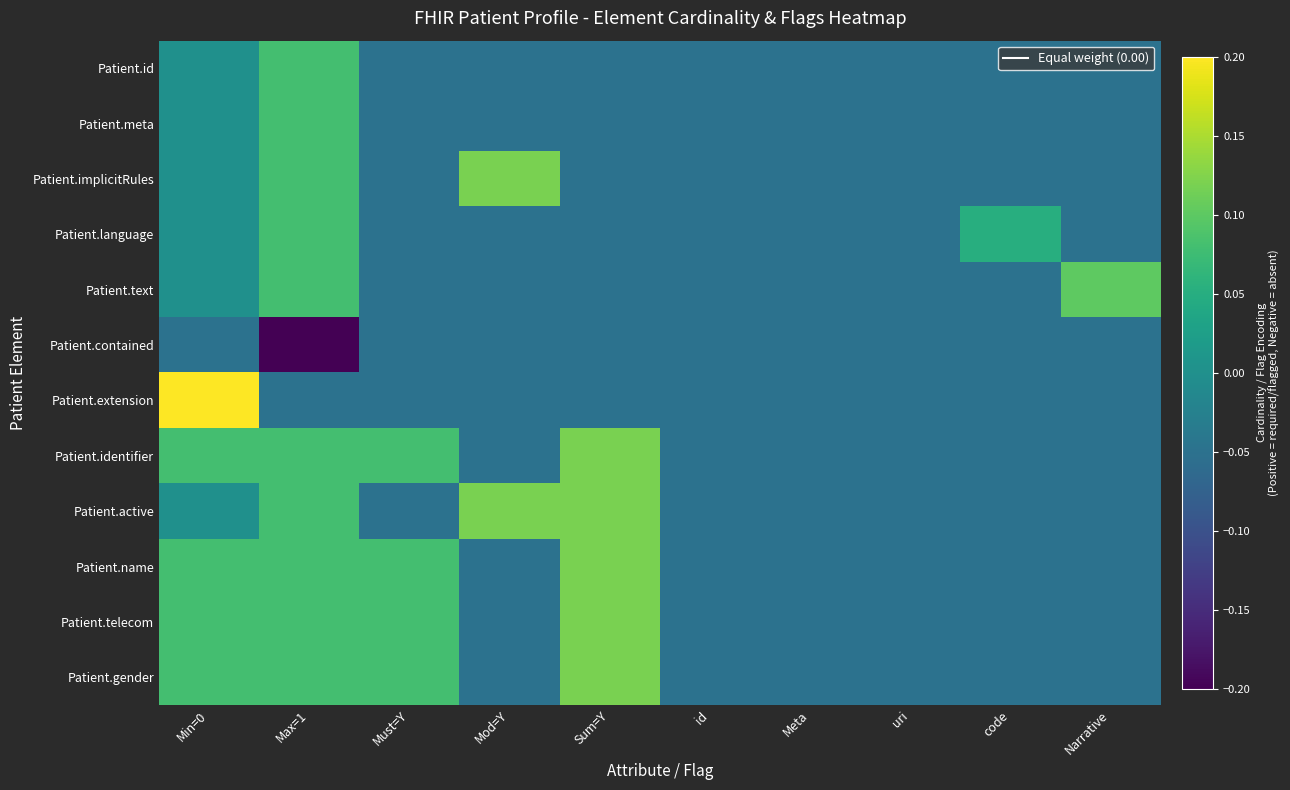

Which category has the lowest value across all series?

Max=1